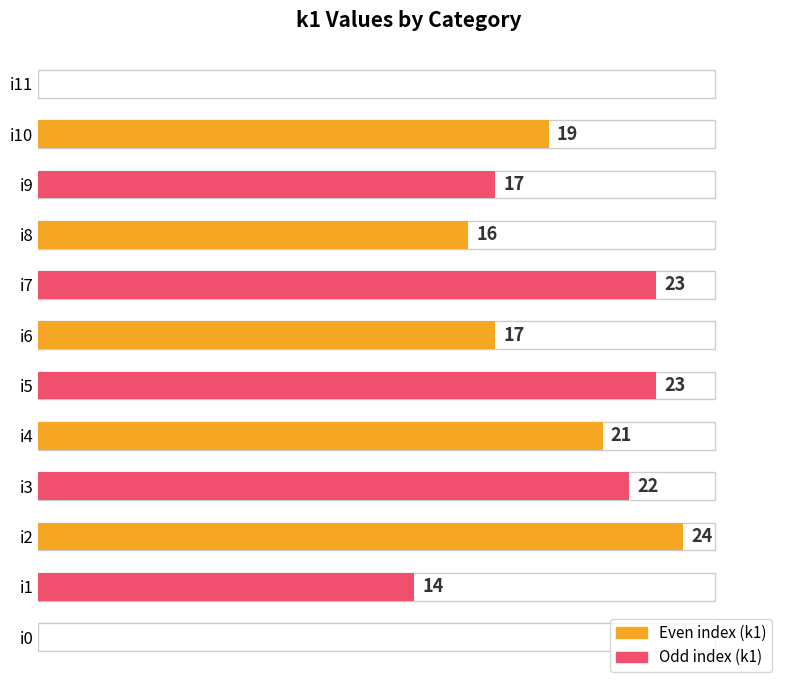

At which category does the chart reach its peak across all series?

i2